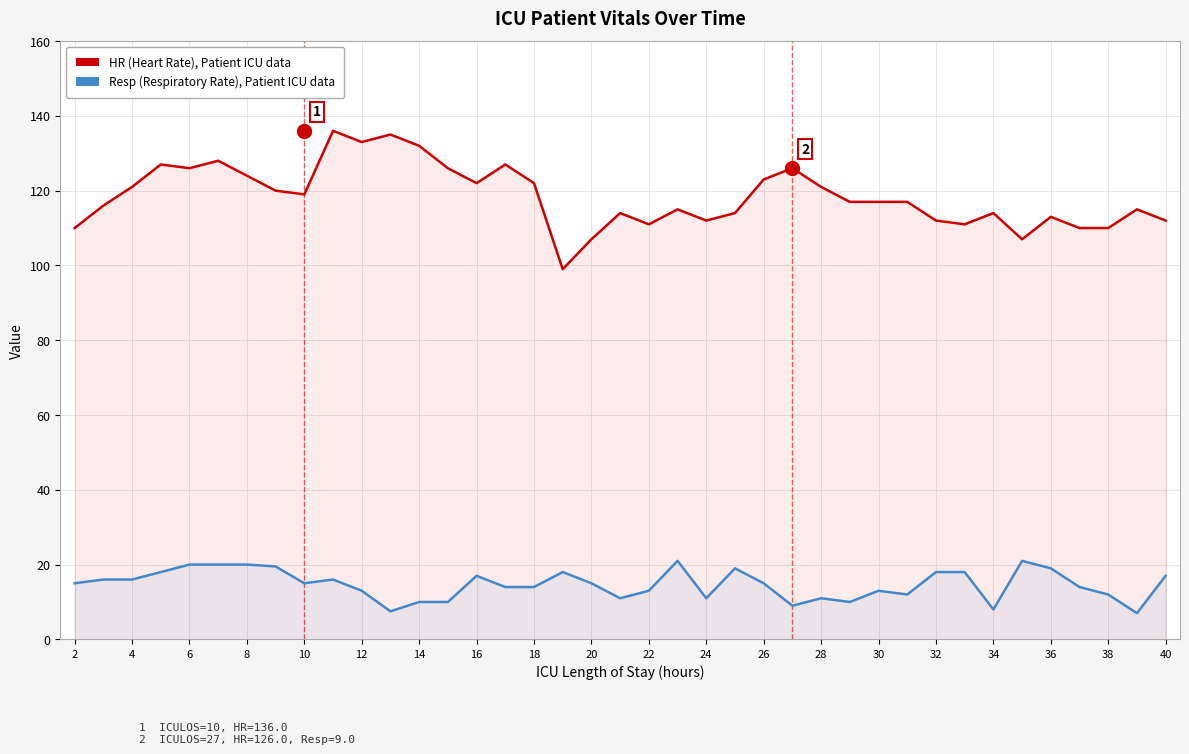

List the series in order of their overall mean, lowest first.

Resp (Respiratory Rate), HR (Heart Rate)